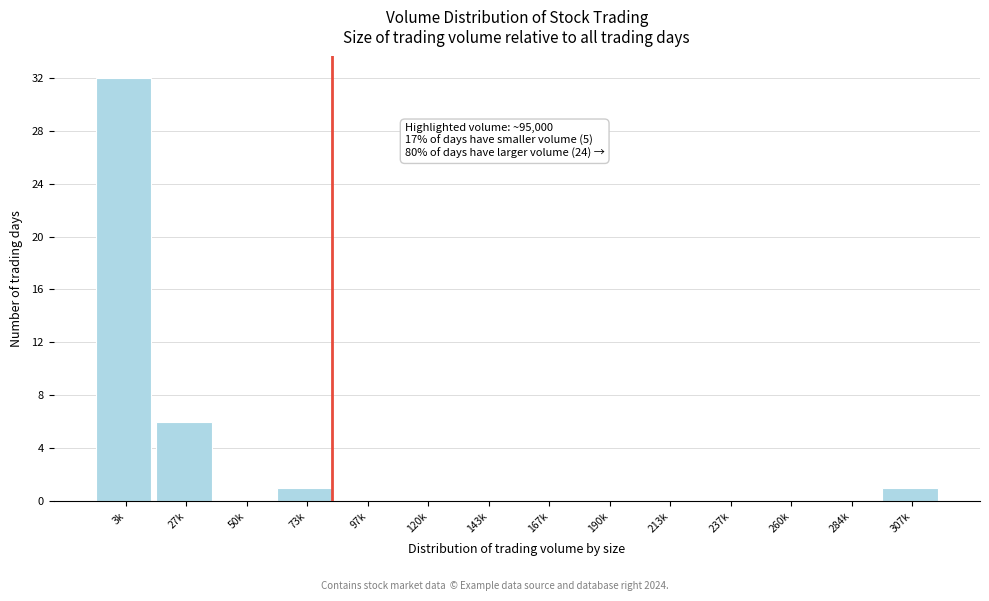

Reading left to right, what are all the values shown in this chart?

3k=32	27k=6	50k=0	73k=1	97k=0	120k=0	143k=0	167k=0	190k=0	213k=0	237k=0	260k=0	284k=0	307k=1